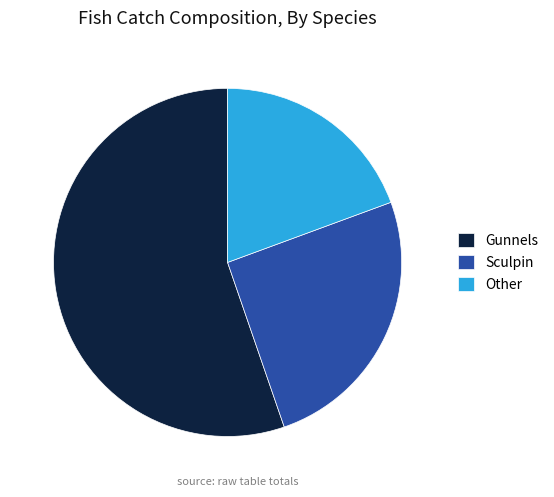

How many slices are in this pie chart?

3